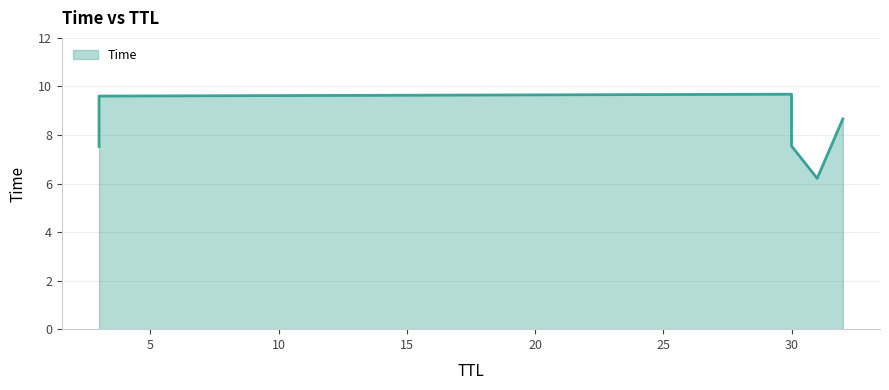

Is it true that the value at 31 is 9.7?

False